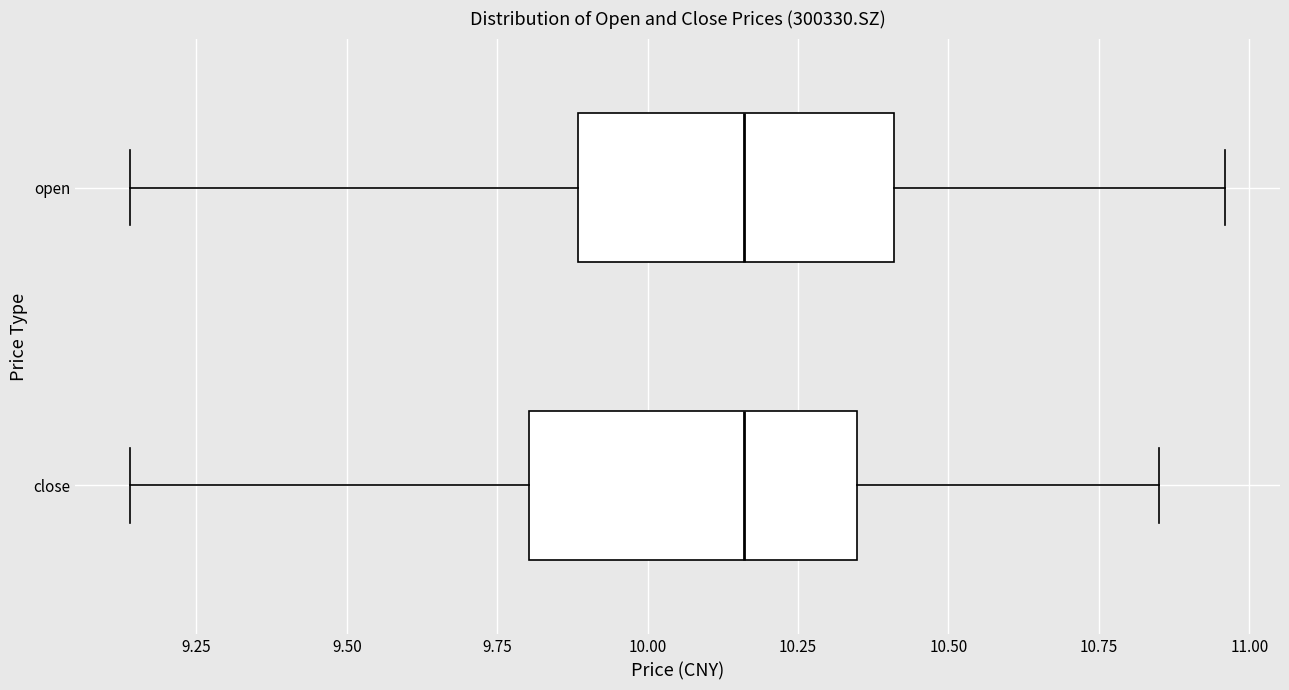

Reading bottom to top, transcribe this box plot: for each box, give where its median line is, the range the box spans, and where its two whiskers end, as read against the x-axis. The values are not printed on the chart, so give them approximately, as read against the axis.

close: median 10.15, box 9.80 to 10.35, whiskers 9.15 to 10.85
open: median 10.15, box 9.90 to 10.40, whiskers 9.15 to 10.95